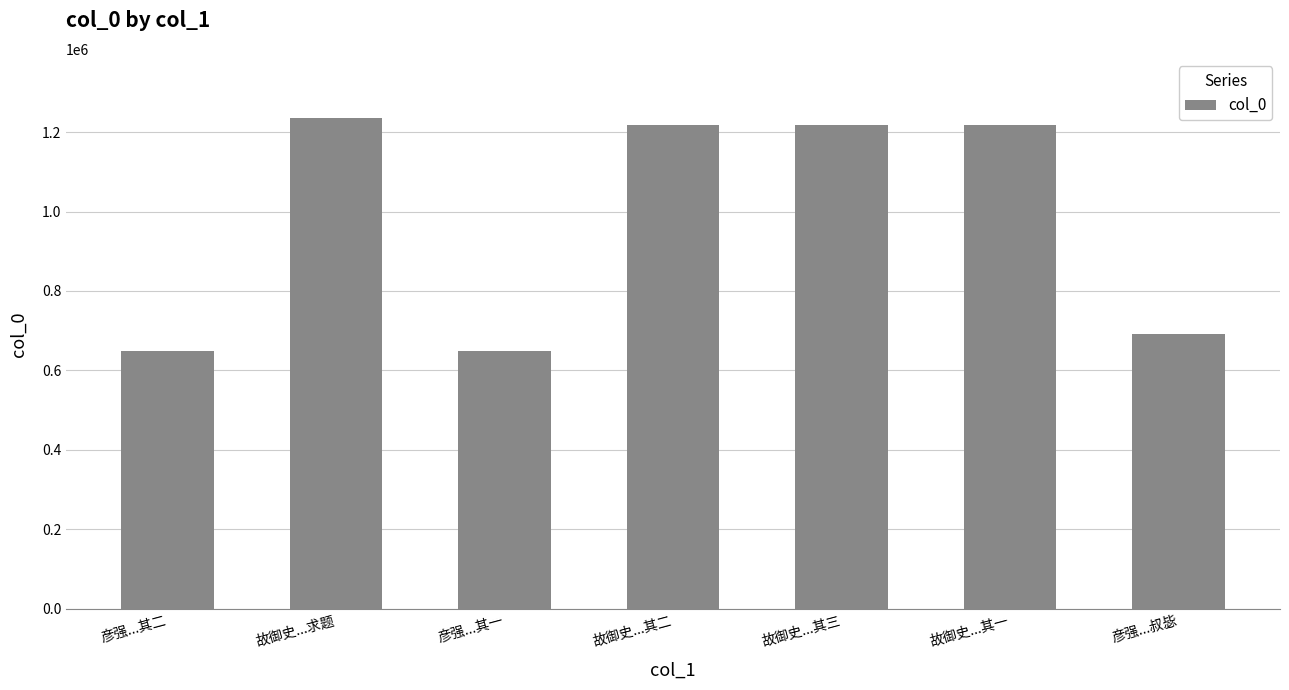

True or false: the data shows 1236102 at 故御史...求题.

True